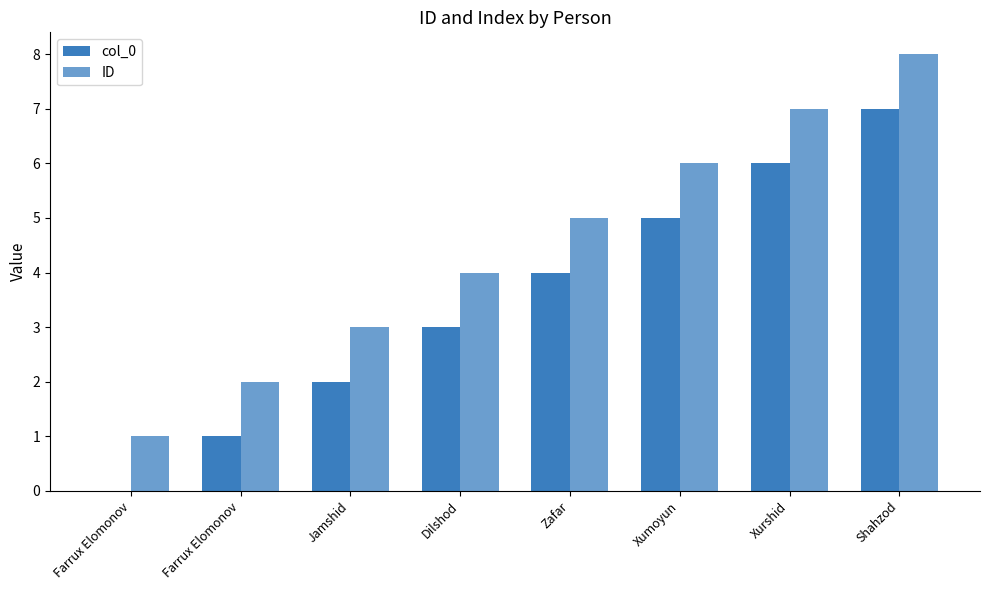

Does the chart contain stacked bars?

No